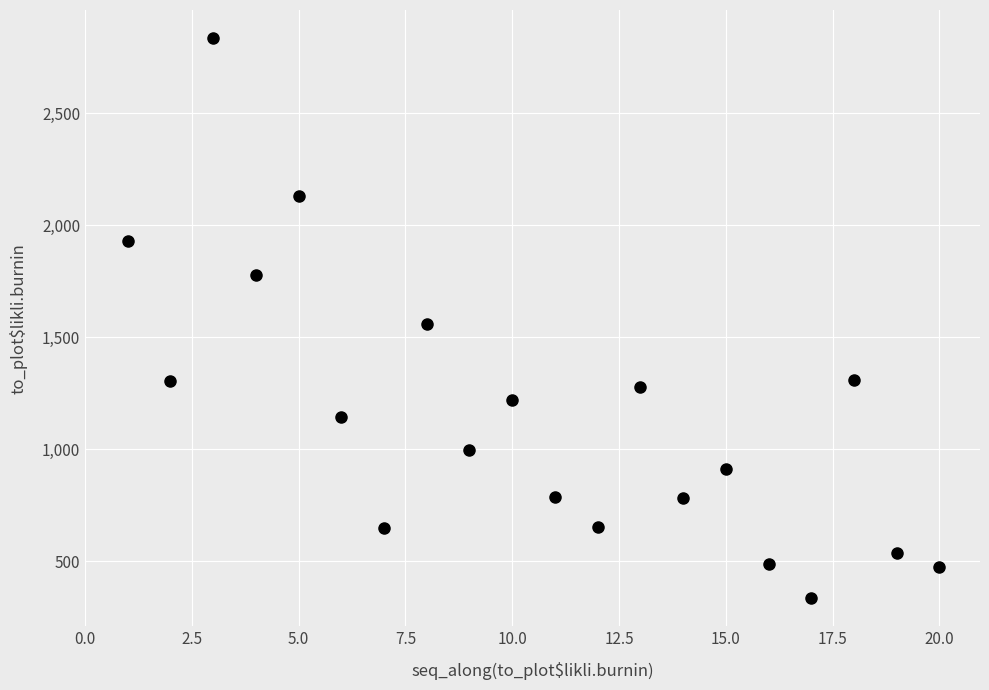

What Y value in the scatter plot is closest to 1586?

1558